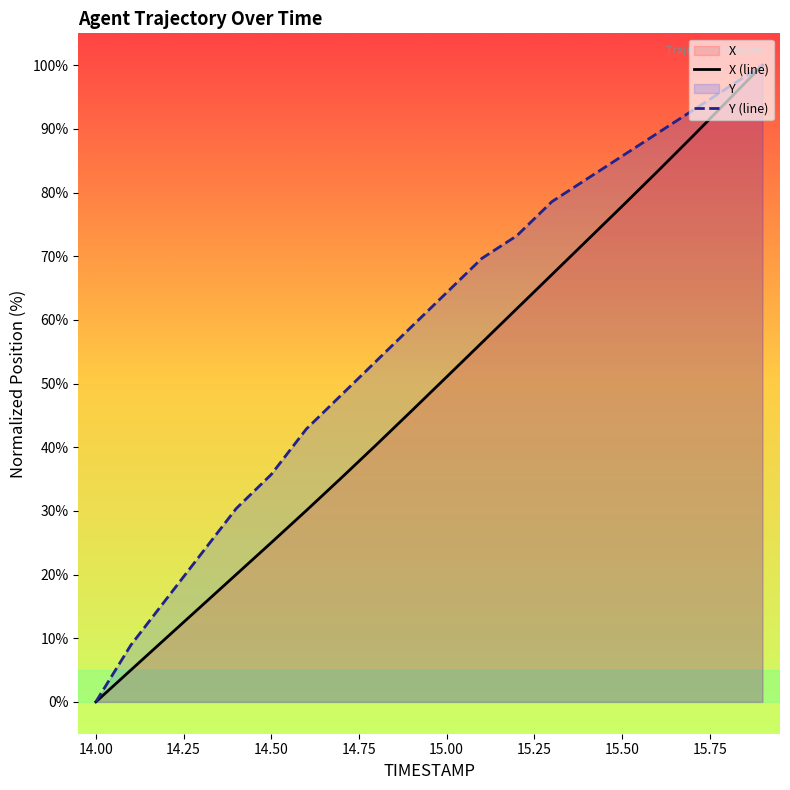

What is the label of the 11th point from the right?

14.9